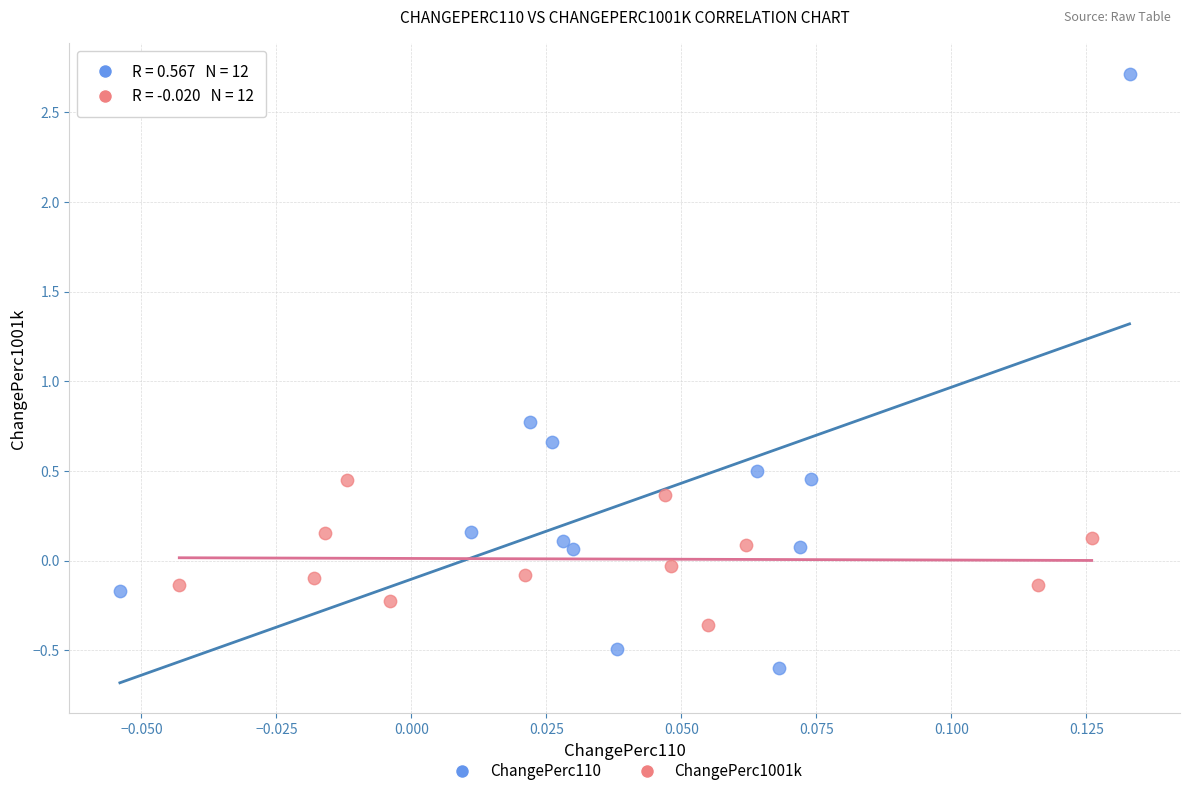

Which series reaches the minimum Y coordinate?

ChangePerc110